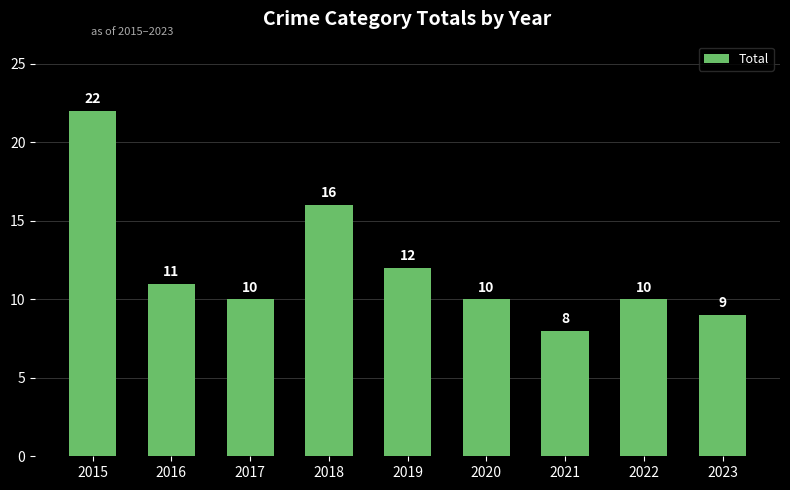

The value at 2015 is 33. True or false?

False